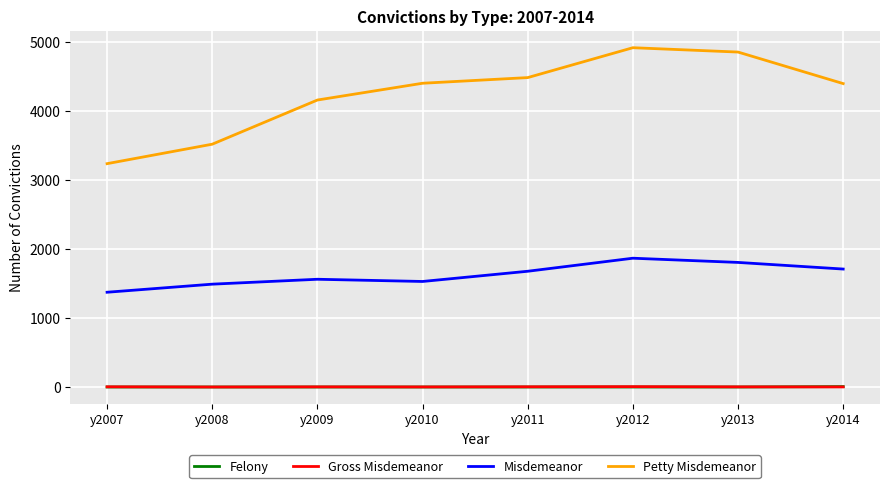

What is the minimum value for Misdemeanor?

1373